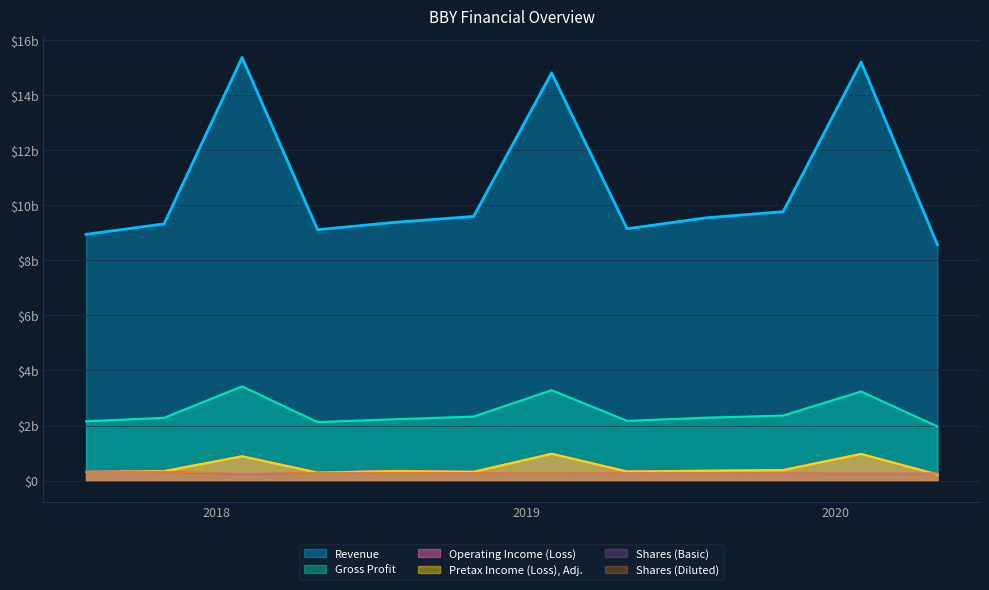

How many distinct data groups are displayed?

6